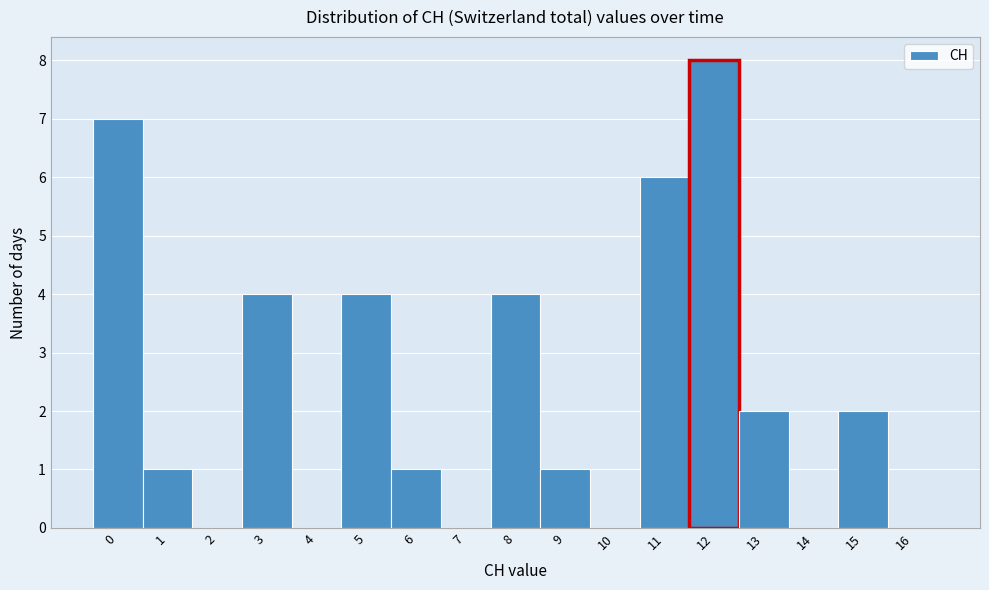

Reading left to right, transcribe this chart: for each bar, give the range it covers on the x-axis and its height. The values are not printed on the chart, so give them approximately, as read against the axis.

-0.5 to 0.5: 7
0.5 to 1.5: 1
1.5 to 2.5: 0
2.5 to 3.5: 4
3.5 to 4.5: 0
4.5 to 5.5: 4
5.5 to 6.5: 1
6.5 to 7.5: 0
7.5 to 8.5: 4
8.5 to 9.5: 1
9.5 to 10.5: 0
10.5 to 11.5: 6
11.5 to 12.5: 8
12.5 to 13.5: 2
13.5 to 14.5: 0
14.5 to 15.5: 2
15.5 to 16.5: 0